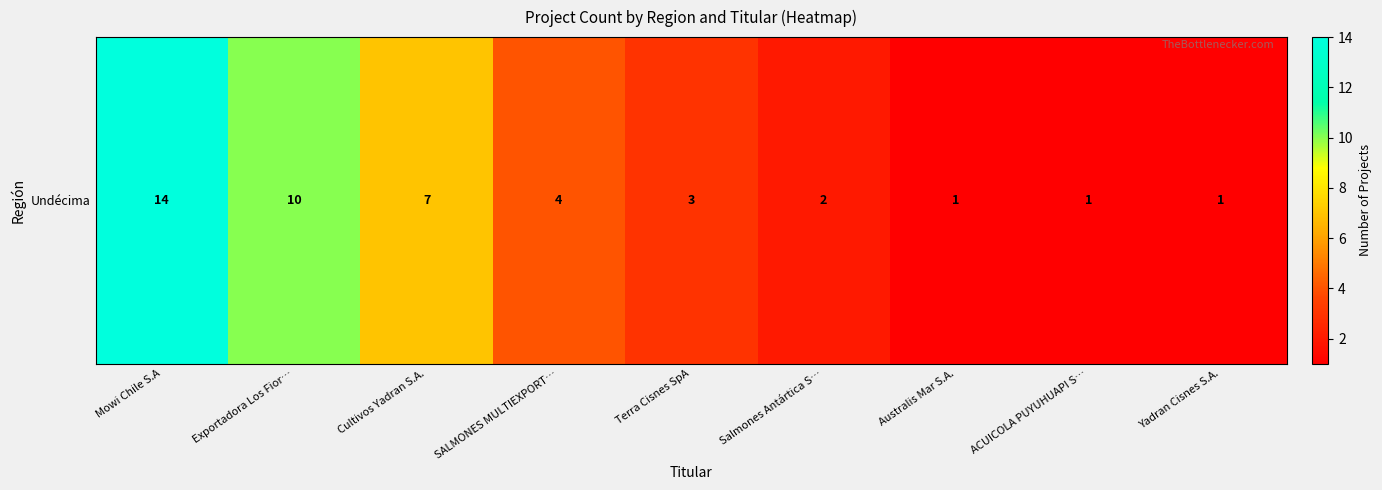

How many distinct data groups are displayed?

1